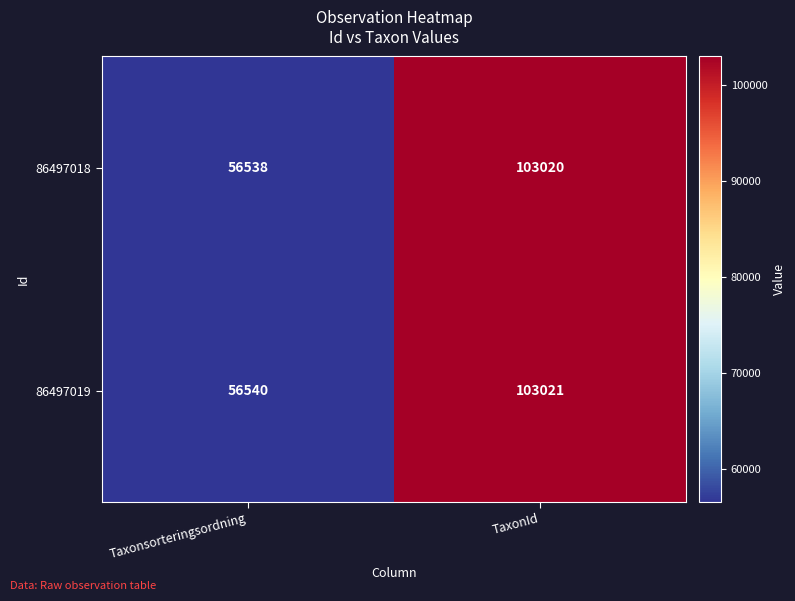

Which category has the highest value across all series?

TaxonId